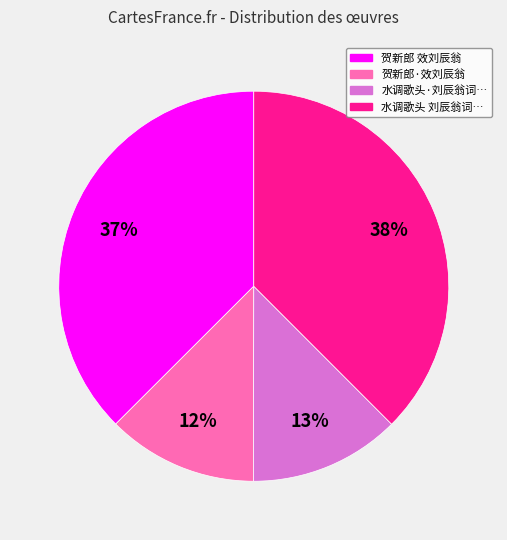

Count the number of slices in the pie.

4